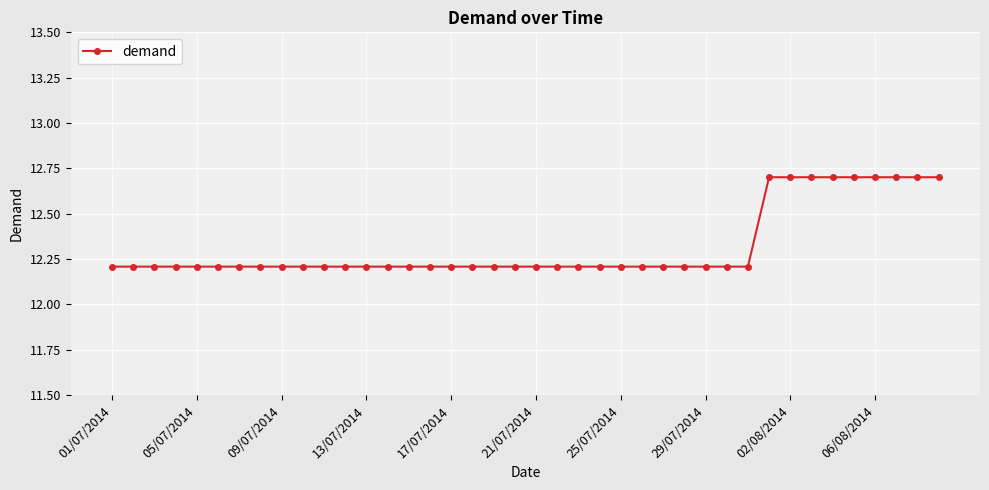

Count the values in the range 12 to 13.

40